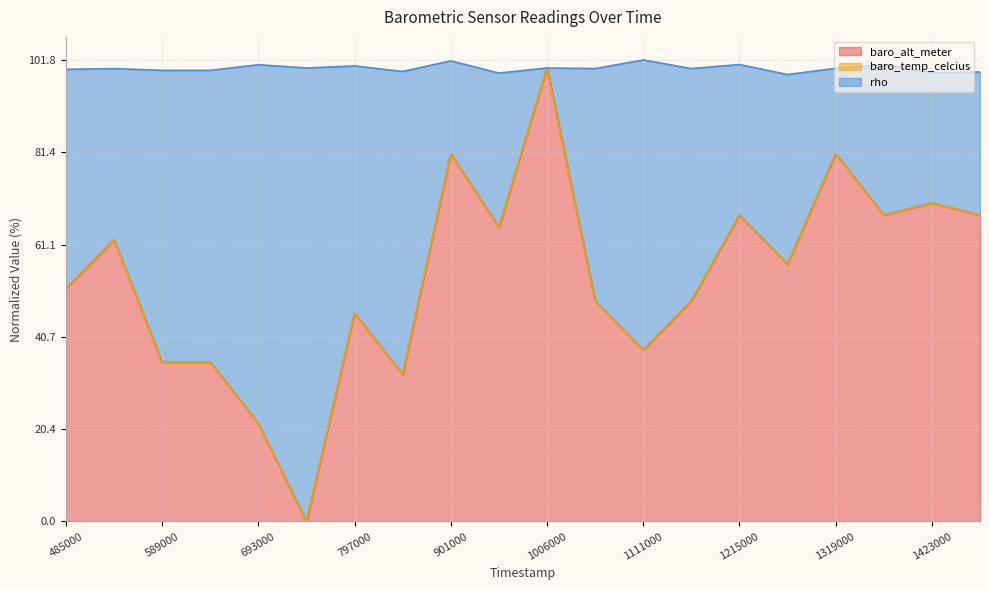

True or false: rho and baro_alt_meter cross at least once.

False